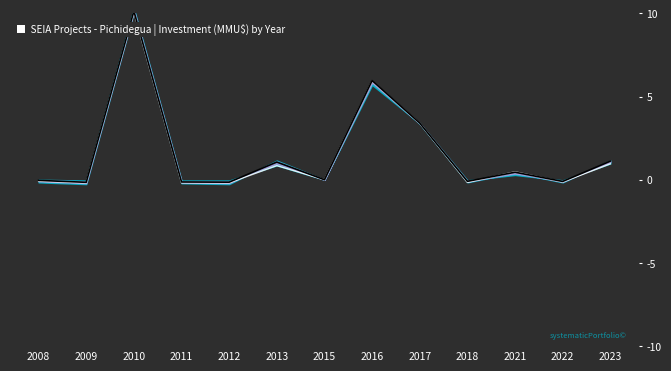

The value of Signal at 2023 is 1.0. True or false?

True